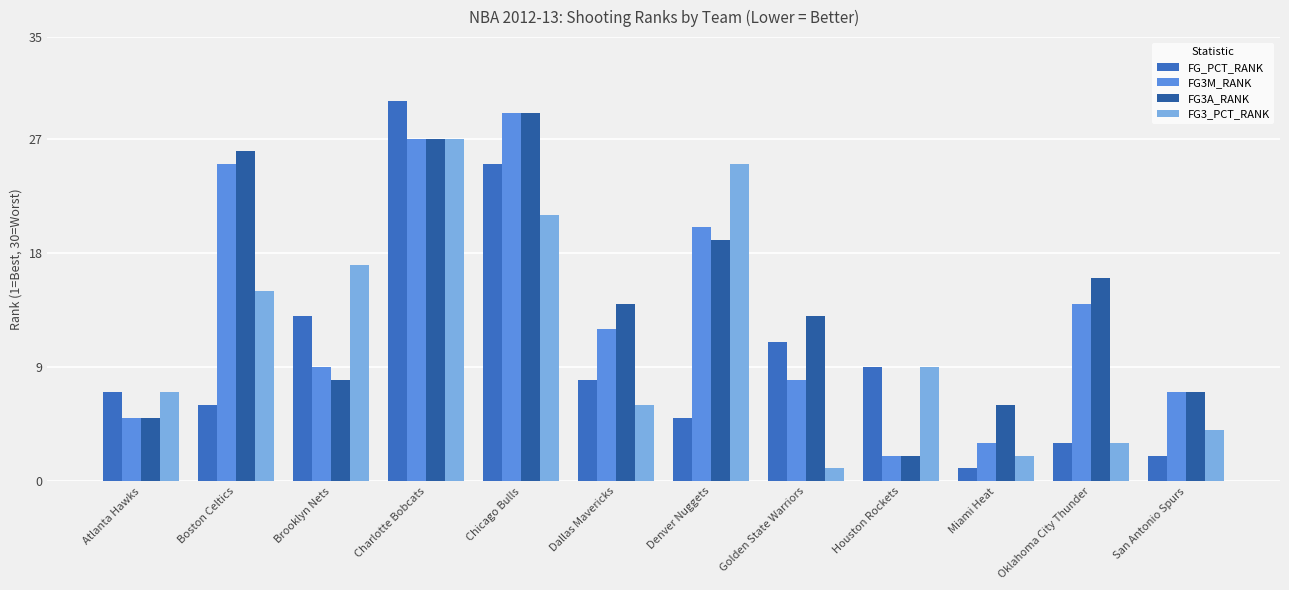

The value of FG_PCT_RANK at Atlanta Hawks is 10. True or false?

False